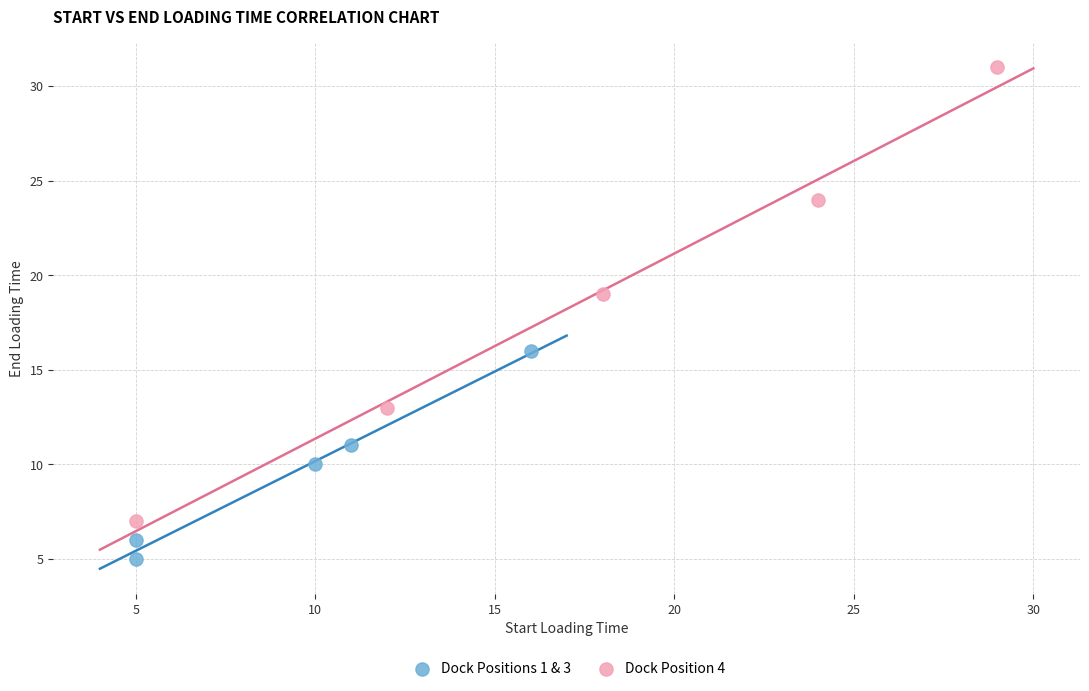

Which series contains the highest Y value?

Dock Position 4